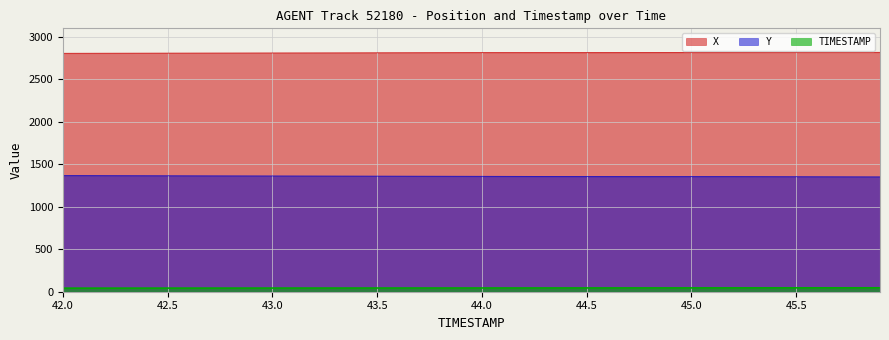

How many distinct data groups are displayed?

3